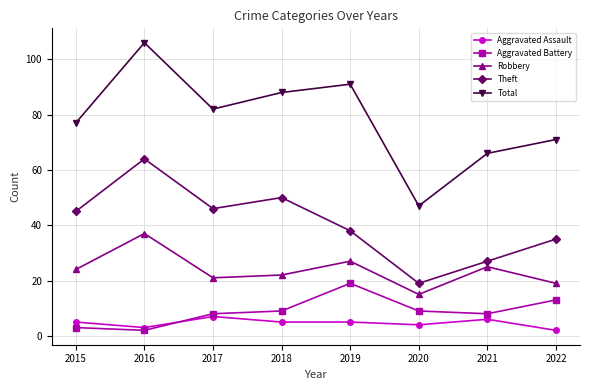

What is the total value across all series at 2022?

140